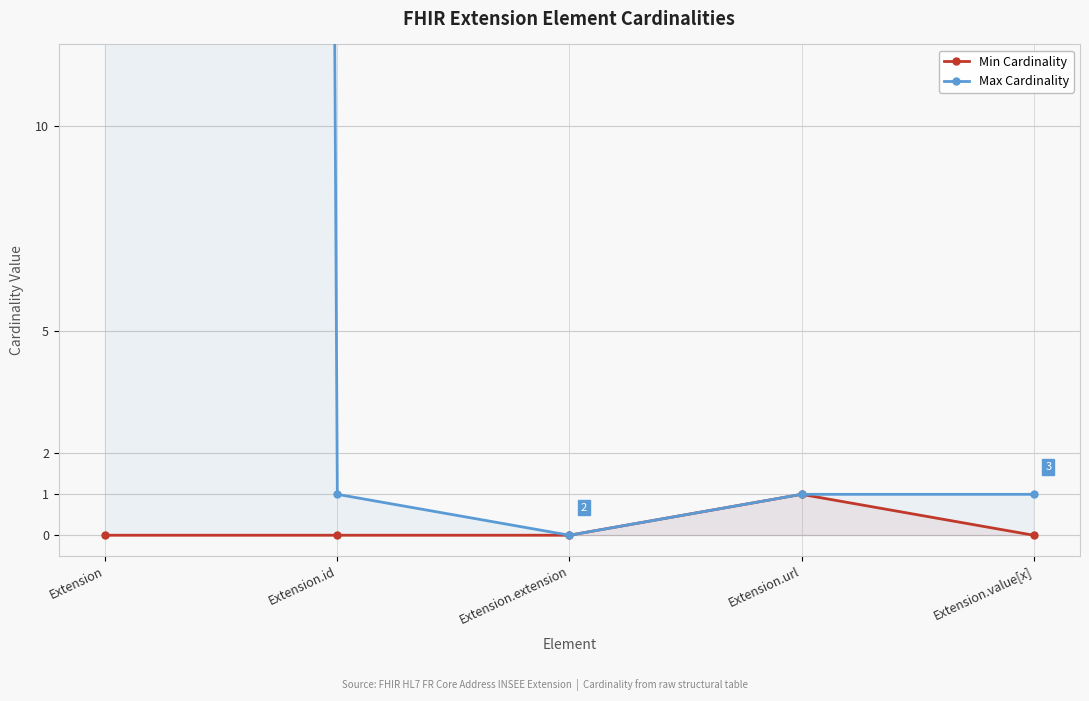

Reading right to left, what are all the values shown in this chart?

Min Cardinality: Extension.value[x]=0	Extension.url=1	Extension.extension=0	Extension.id=0	Extension=0
Max Cardinality: Extension.value[x]=1	Extension.url=1	Extension.extension=0	Extension.id=1	Extension=999